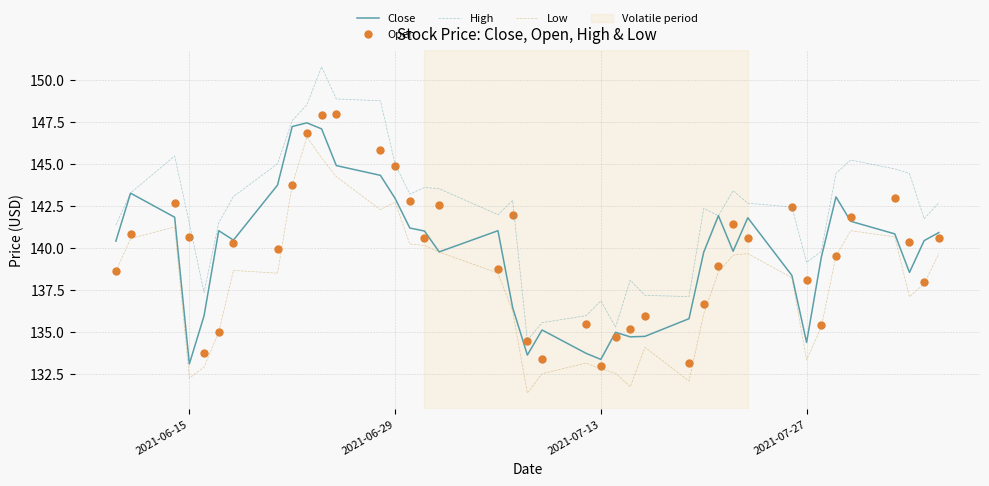

True or false: High and Low intersect in this chart.

False